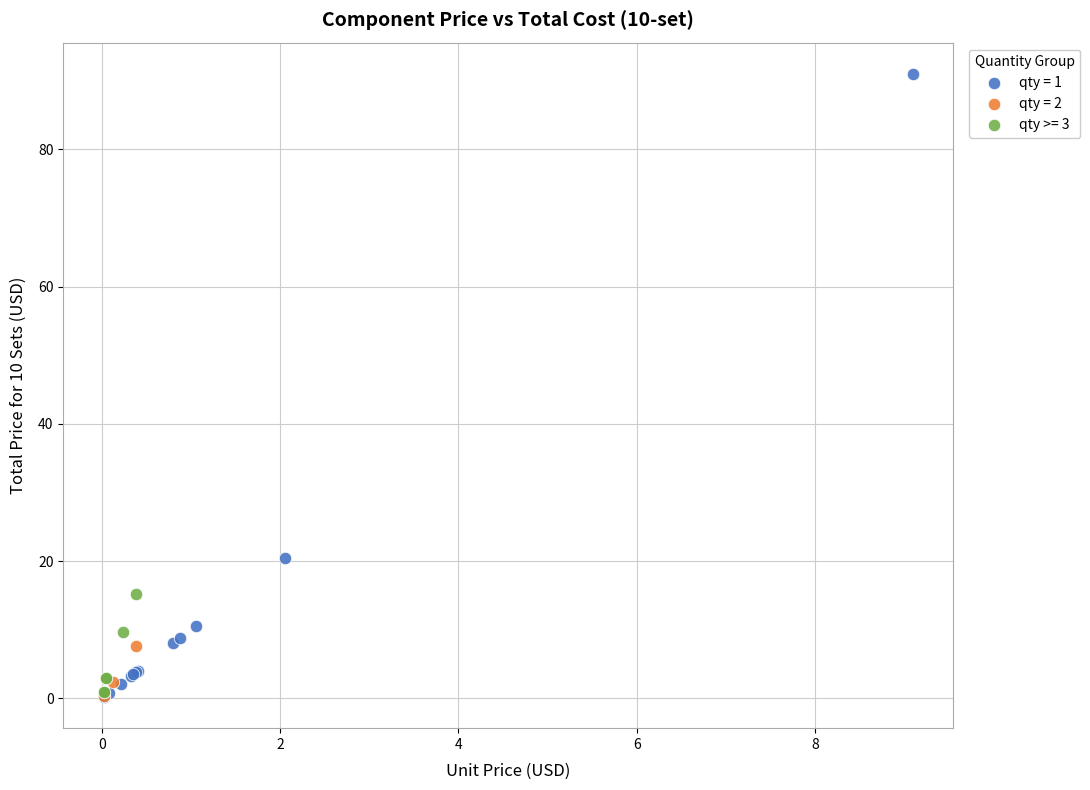

Which series has the largest Y range (max minus min)?

qty = 1